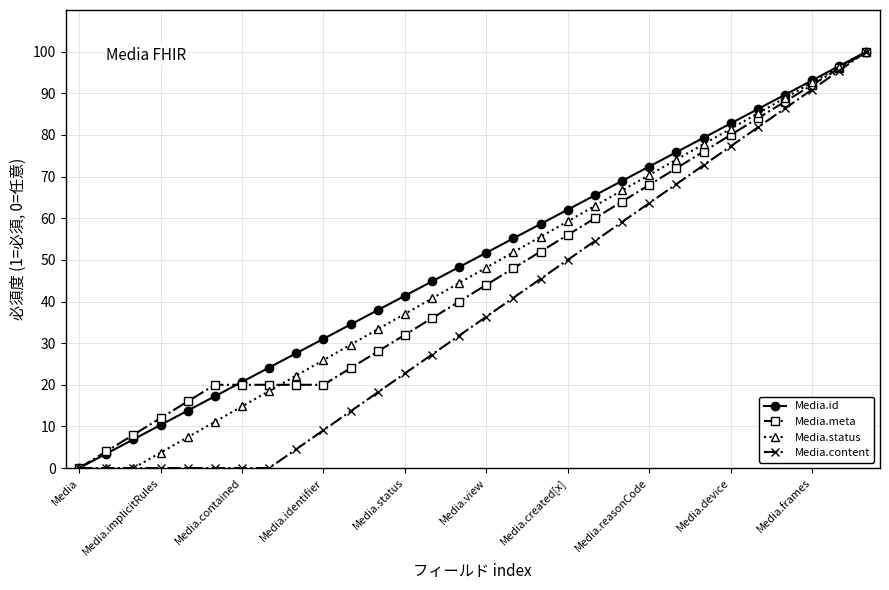

What is the value of the Media.id point at the 11th from the left?

34.5